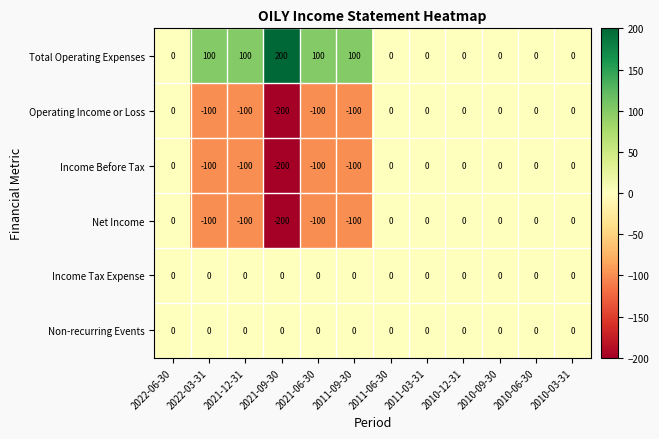

How many series are shown in this chart?

6